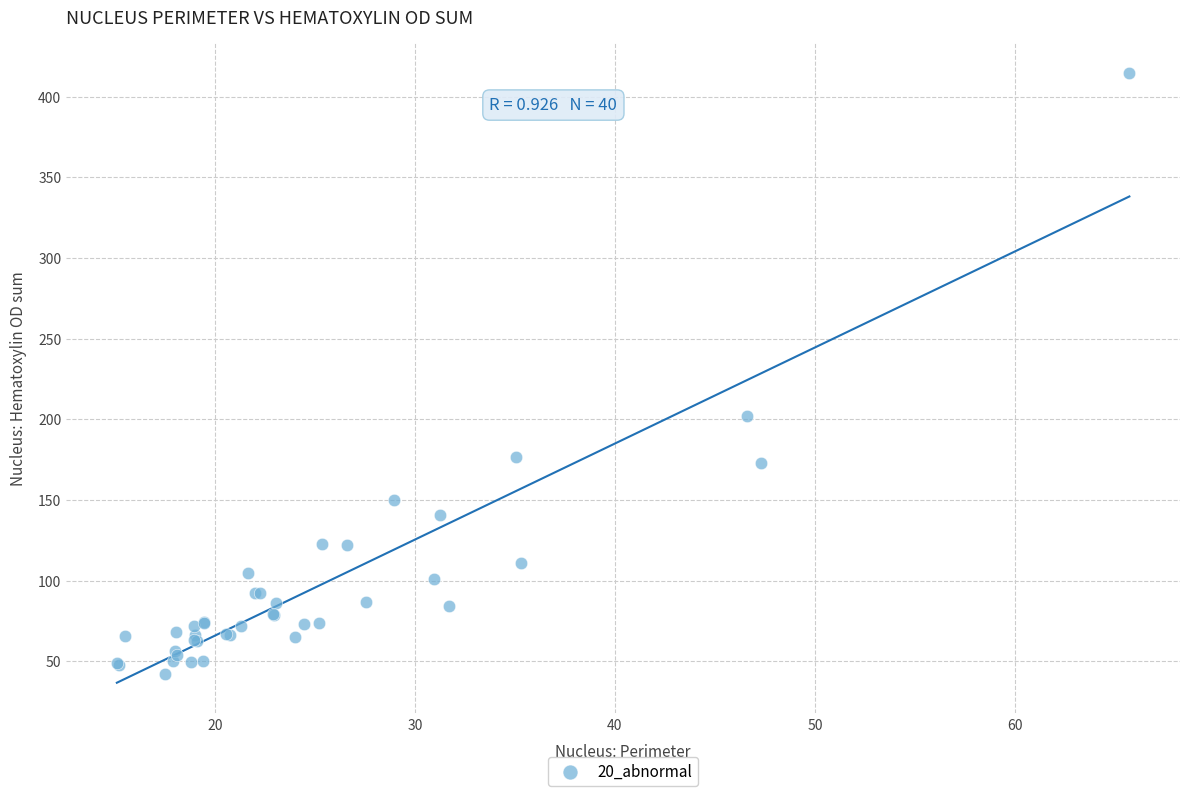

What Y value in the scatter plot is closest to 228?

201.8